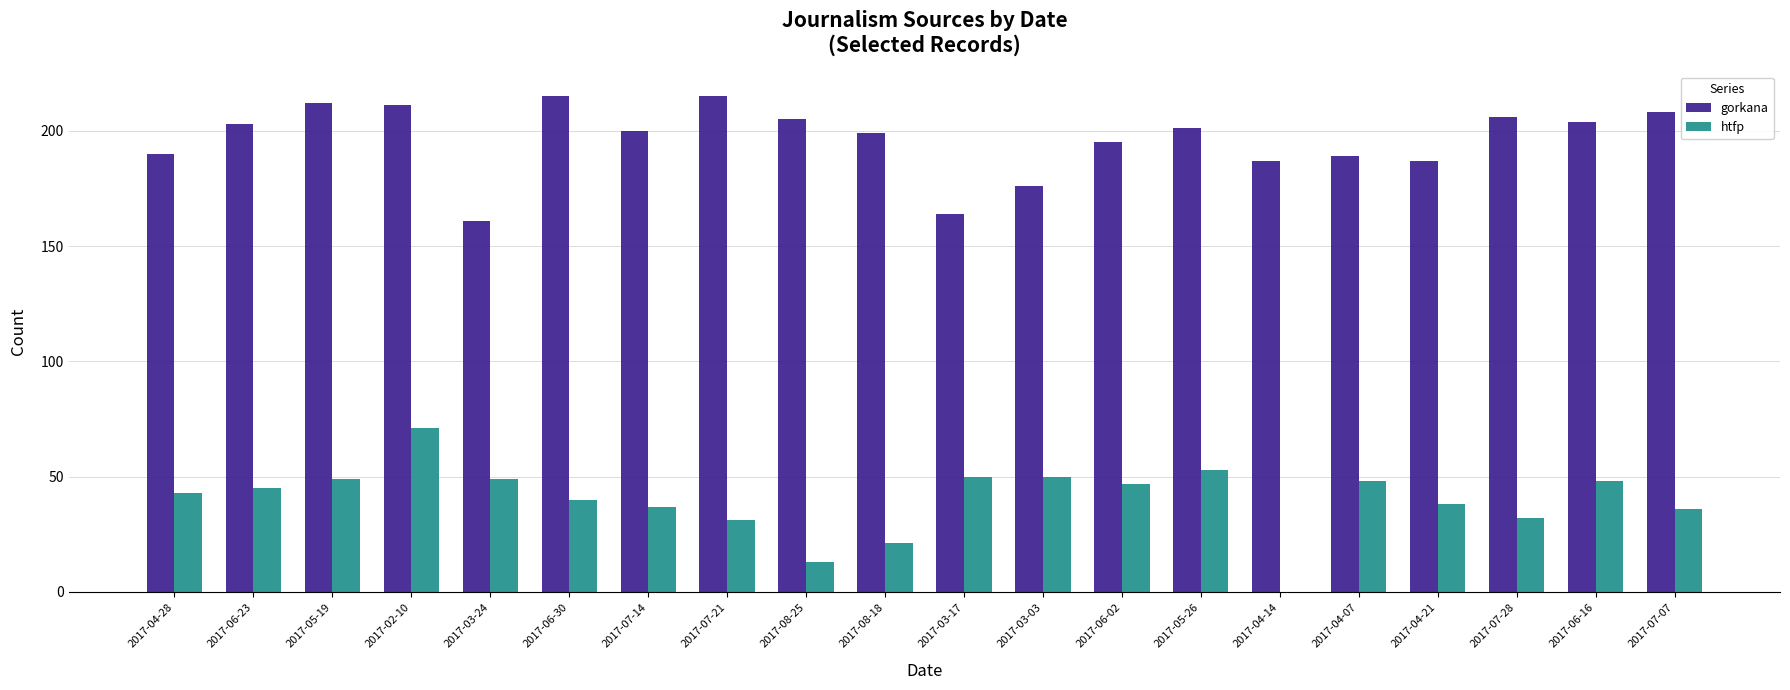

How many categories are shown in the chart?

20